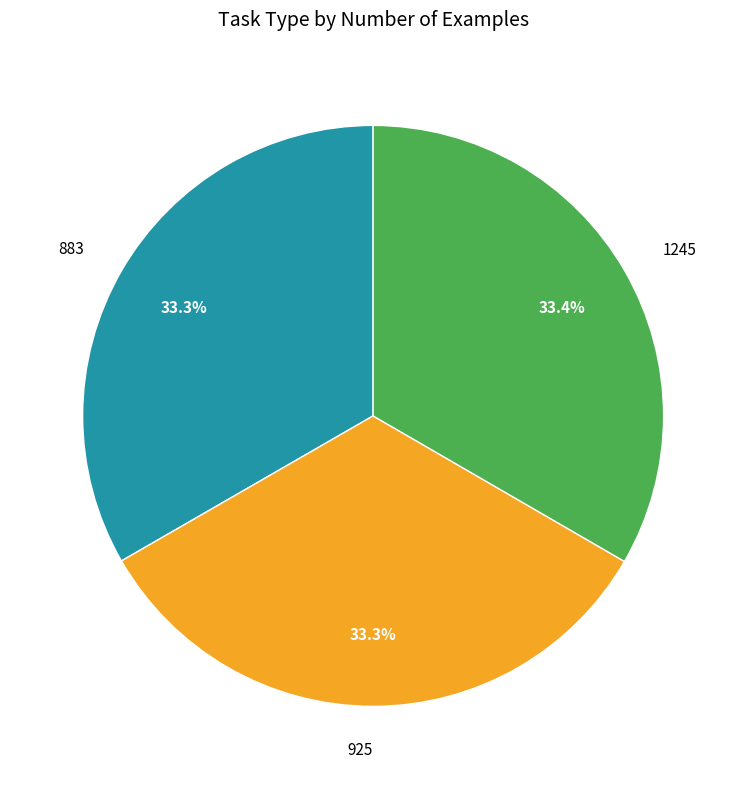

The 1245 slice represents 24% of the pie. True or false?

False